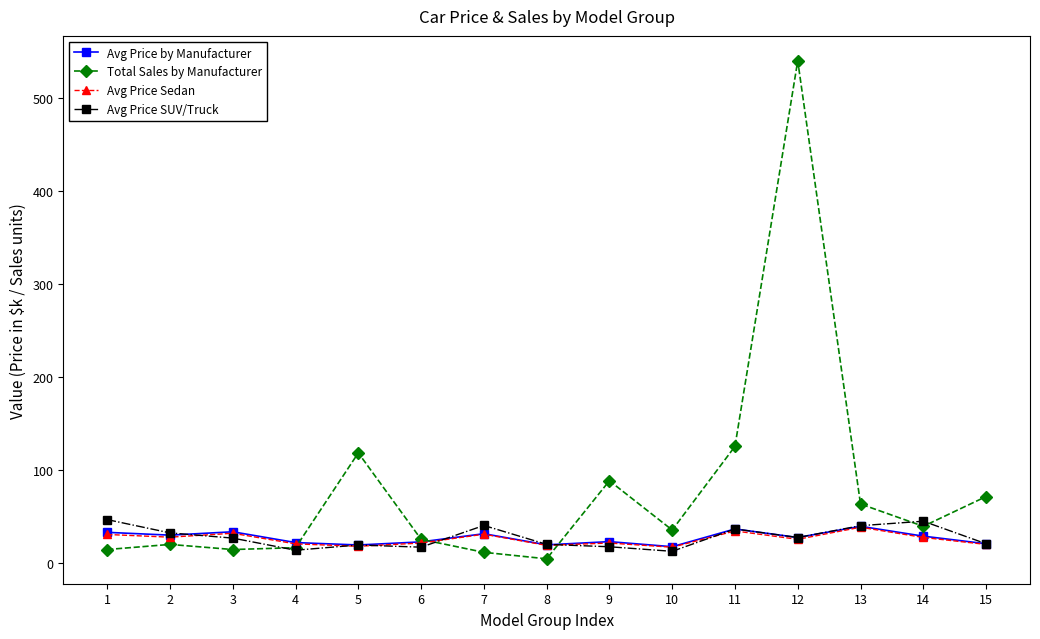

True or false: Avg Price by Manufacturer has more than 2 points higher than both neighbors.

True